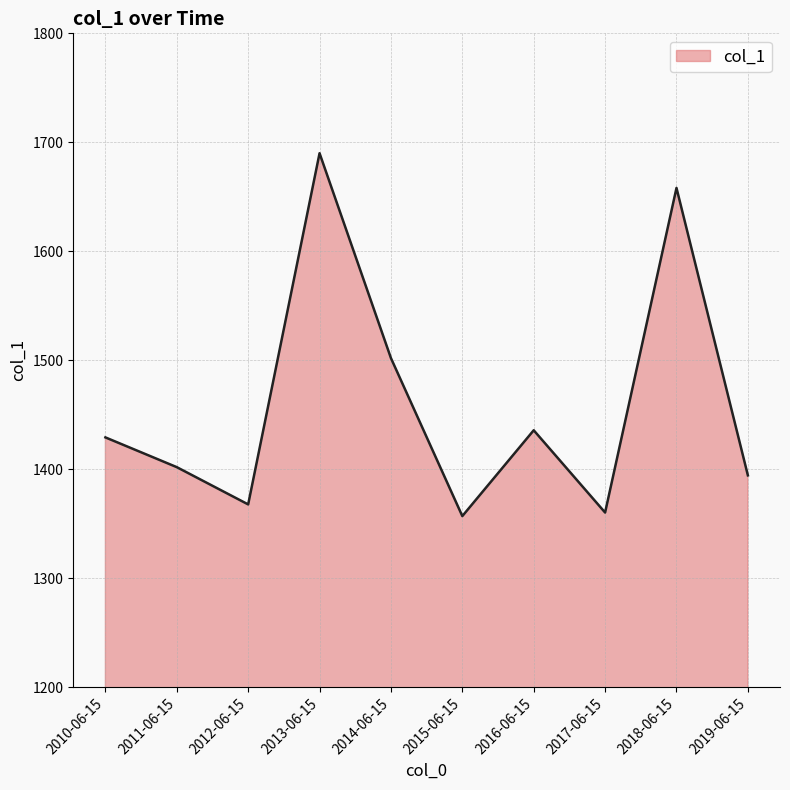

Which label corresponds to the largest value in the chart?

2013-06-15